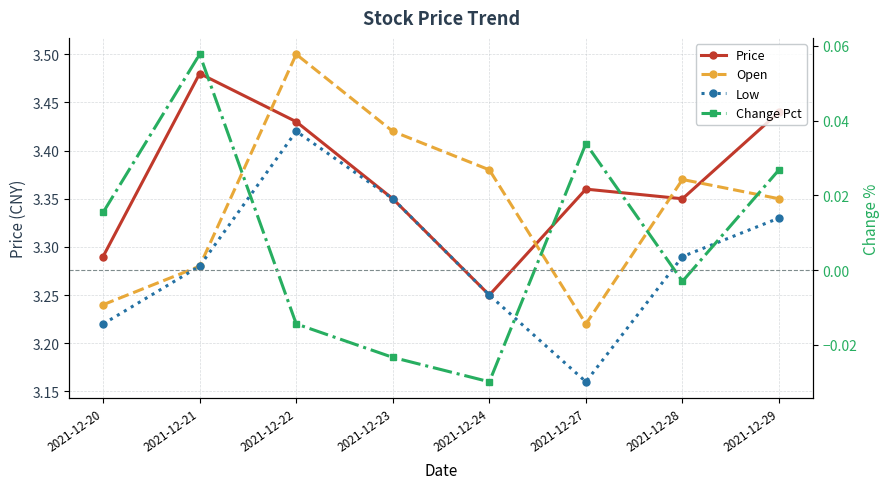

True or false: Change Pct and Price intersect in this chart.

False